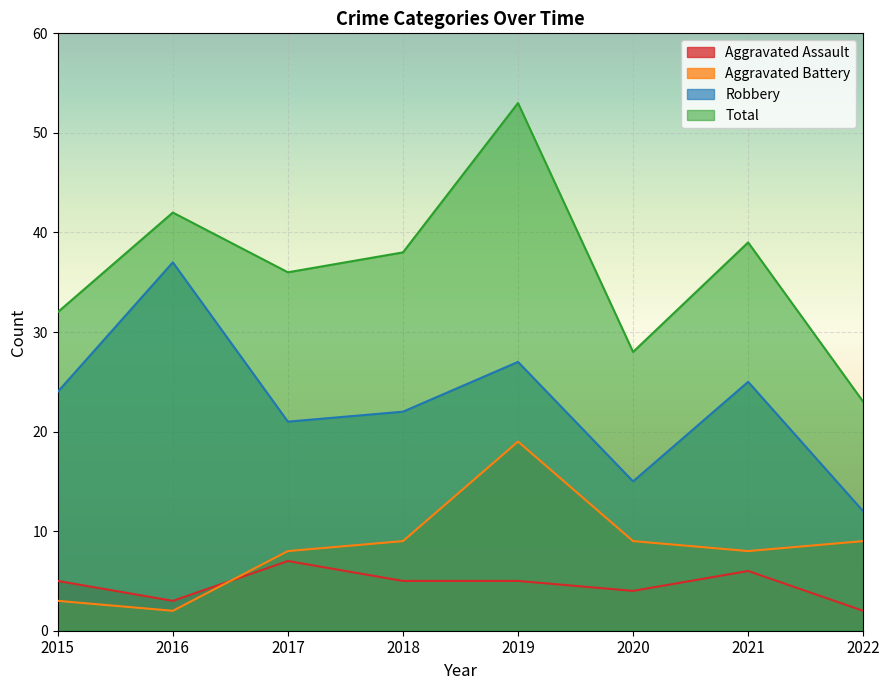

What is the spread (max minus min) of values at 2019?

48